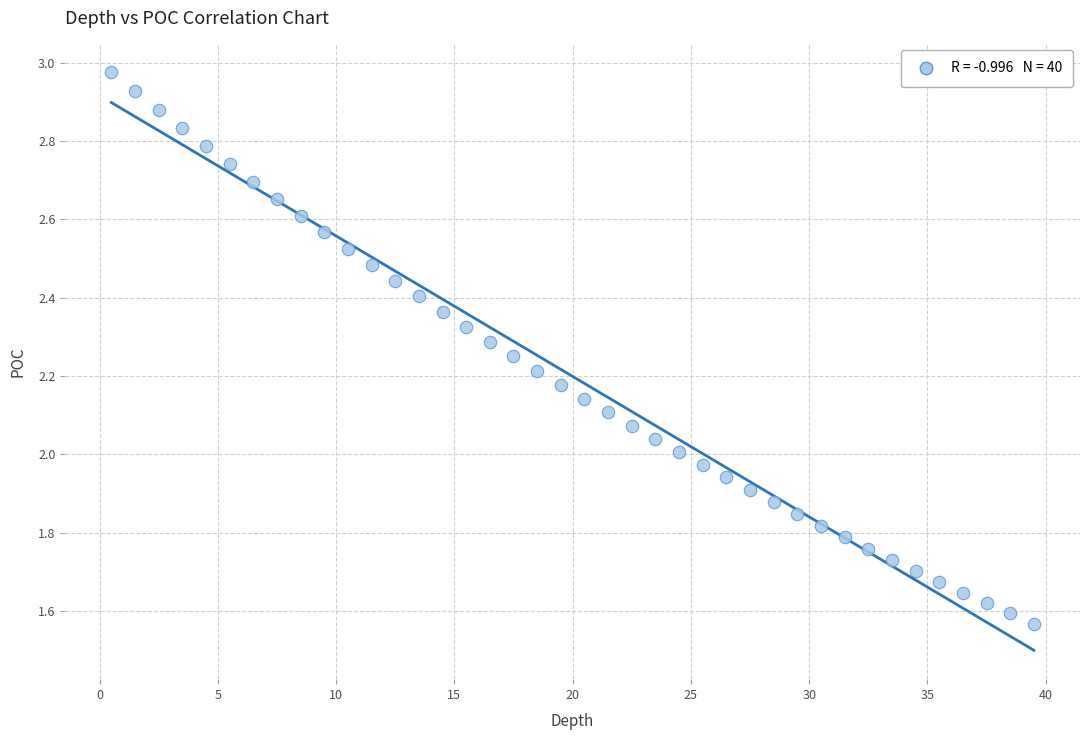

What is the range of Y values (max minus min)?

1.4